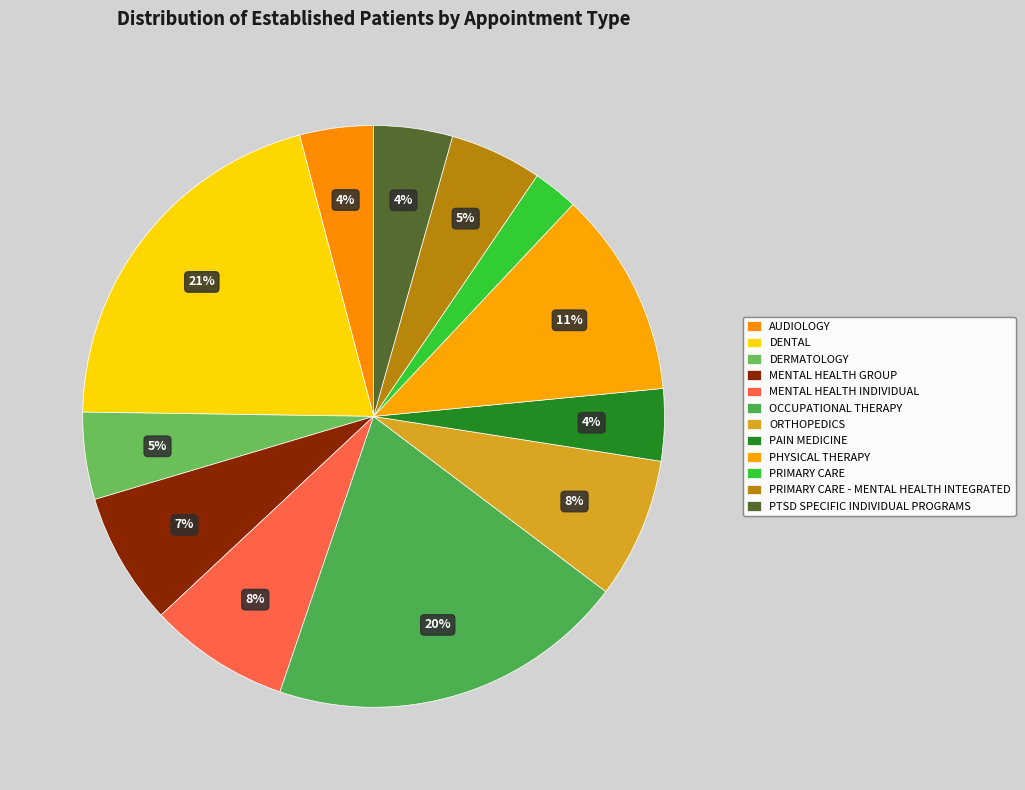

To the nearest percent, what is the difference between the largest and smallest slice percentages?

18%